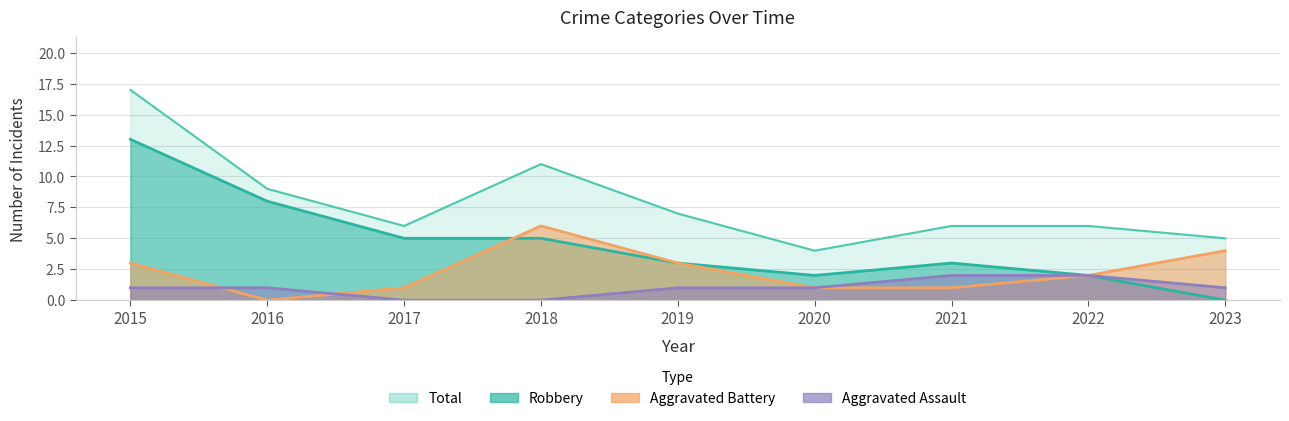

What are all the series names shown in the legend?

Aggravated Assault, Aggravated Battery, Robbery, Total